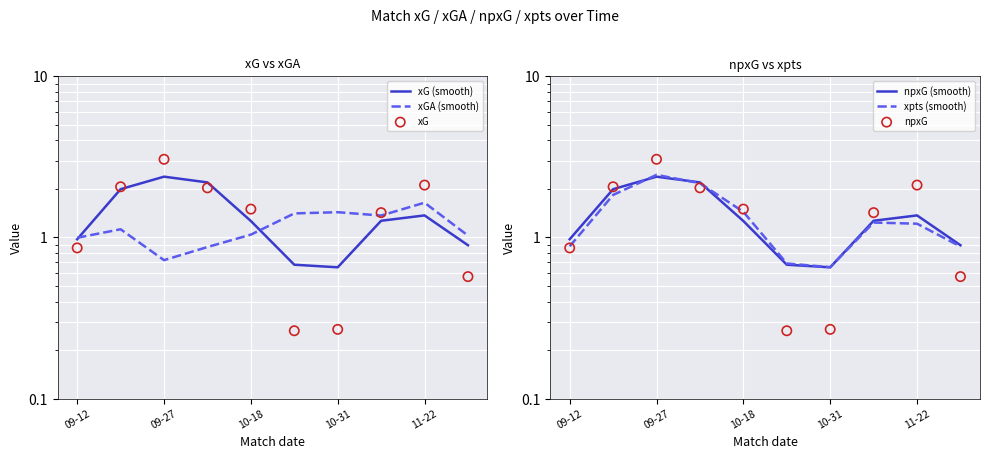

What are all the series names shown in the legend?

xG (smooth), xGA (smooth), xG, npxG (smooth), xpts (smooth), npxG